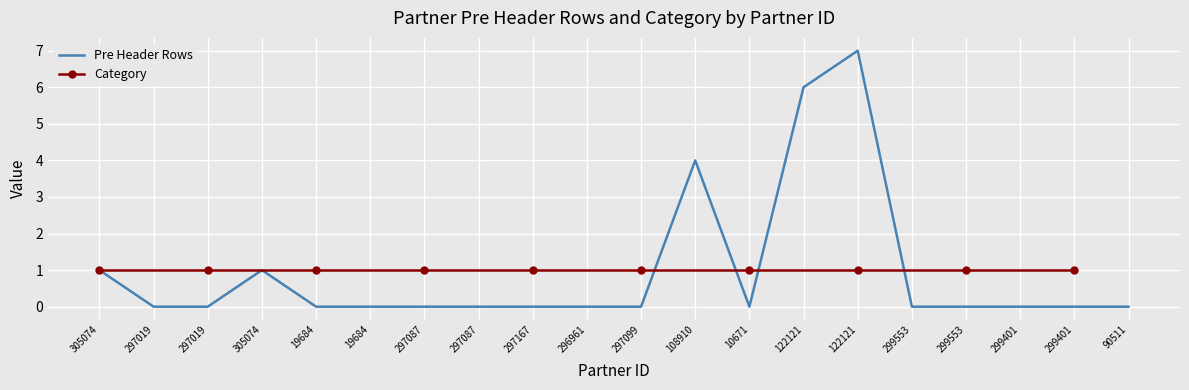

At which category does the data reach its first local valley?

10671